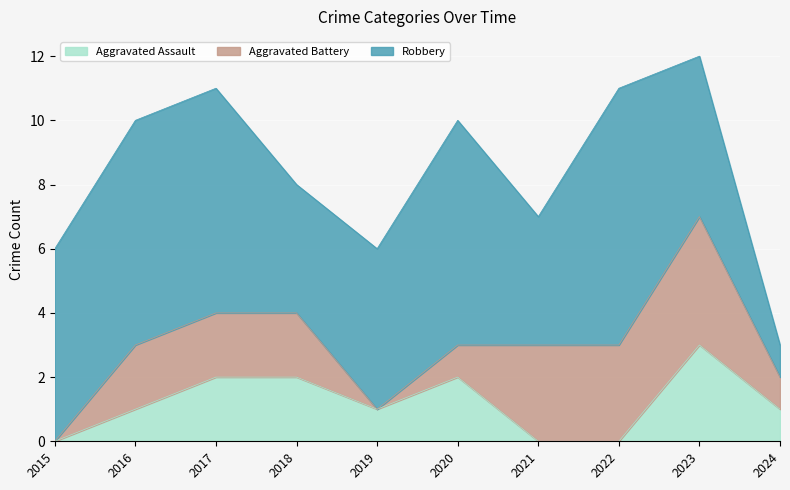

True or false: Aggravated Assault has a value of 2 at 2024.

False